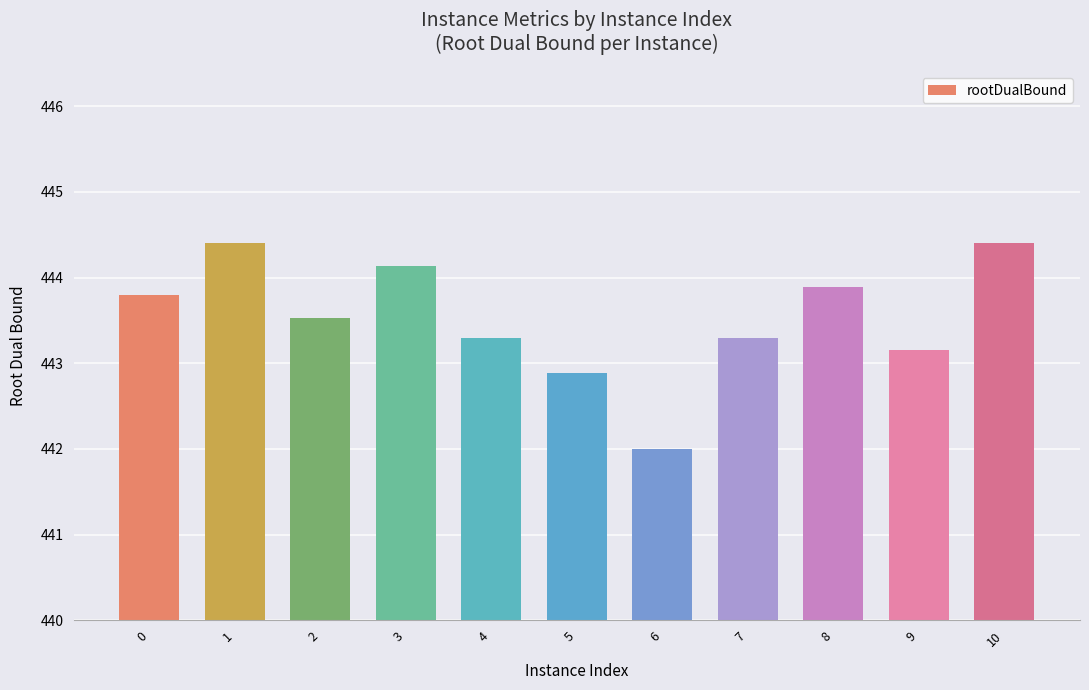

Are the bars grouped side by side (vs. stacked)?

No